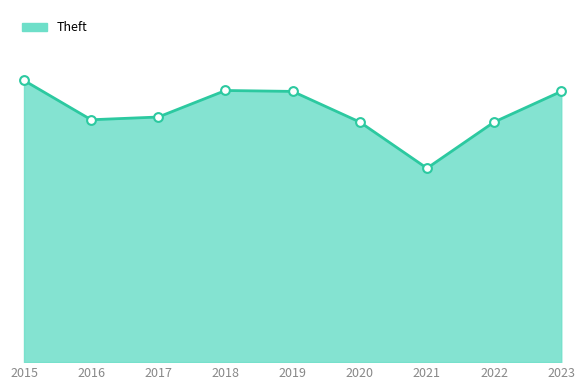

Between 2015 and 2022, which is larger?

2015